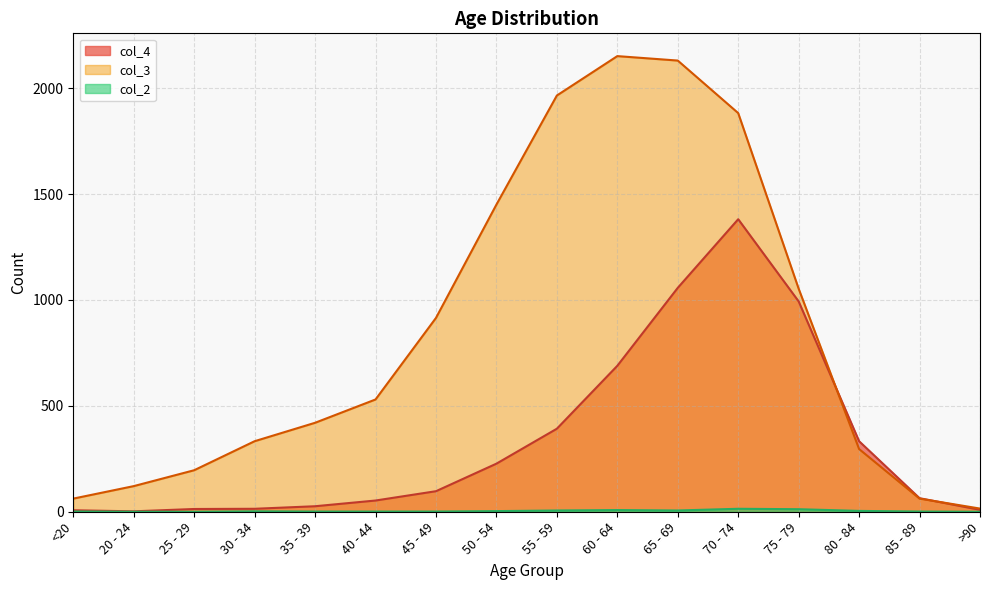

At how many categories does at least one series exceed 406?

9